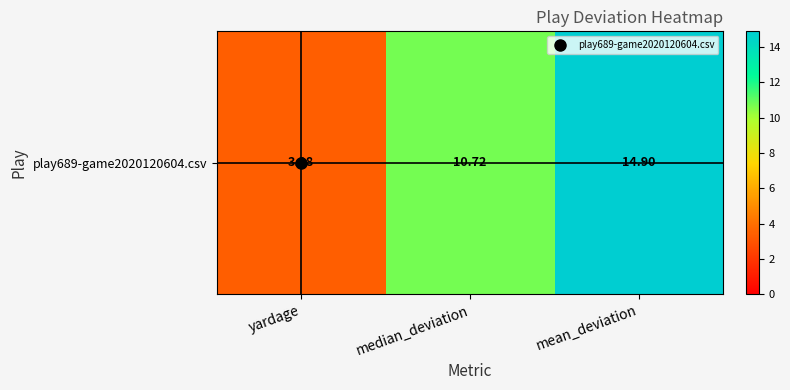

Approximately how many times larger is the value at mean_deviation compared to median_deviation?

1.4